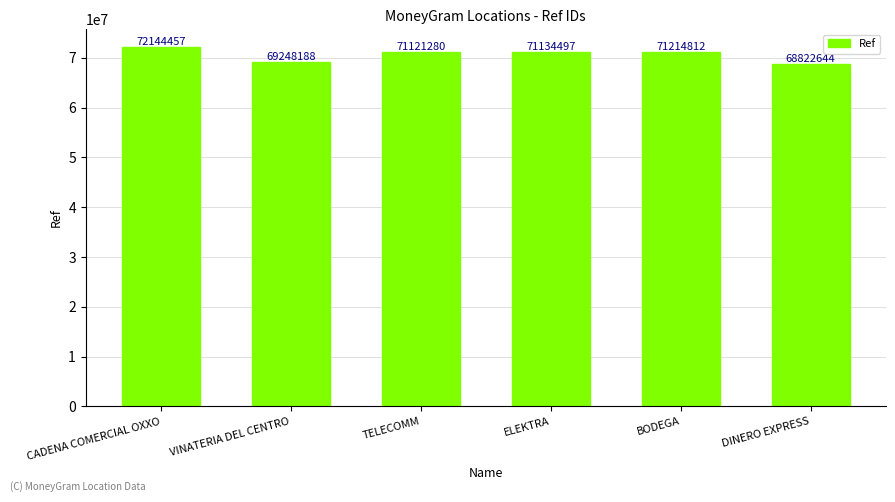

How many bars are there in total?

6